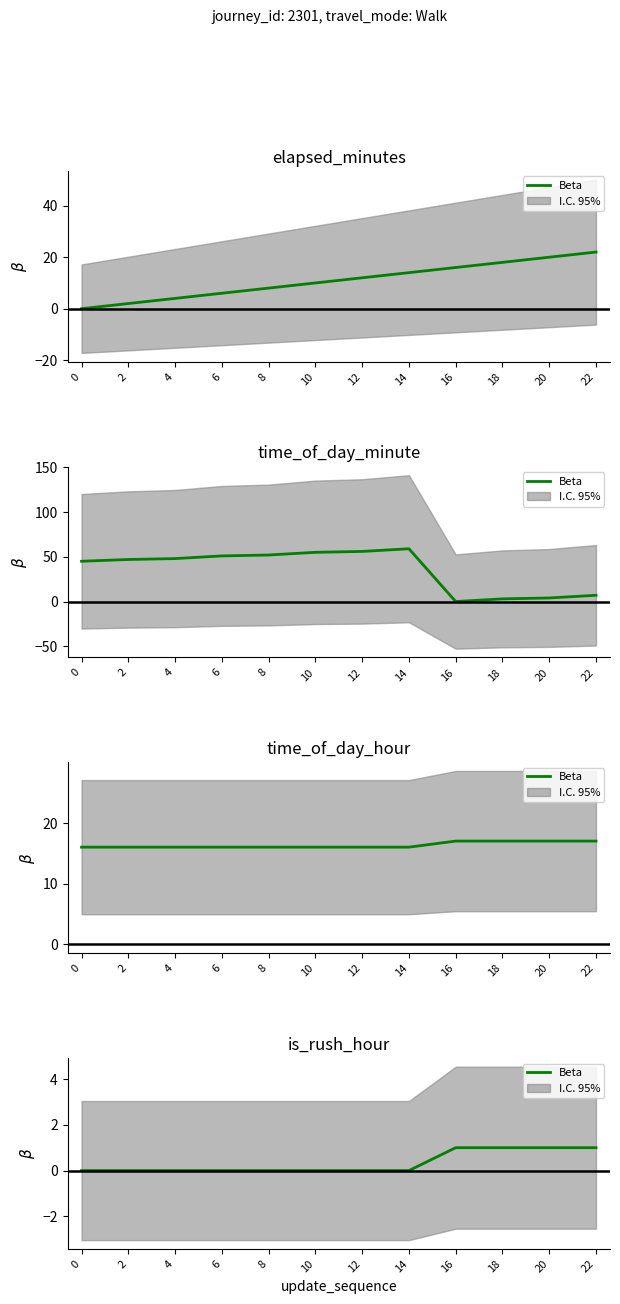

The chart shows a value of 0 at 4. True or false?

False